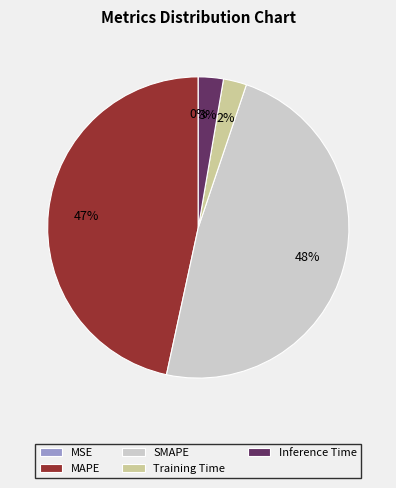

Which has a higher value, SMAPE or Inference Time?

SMAPE